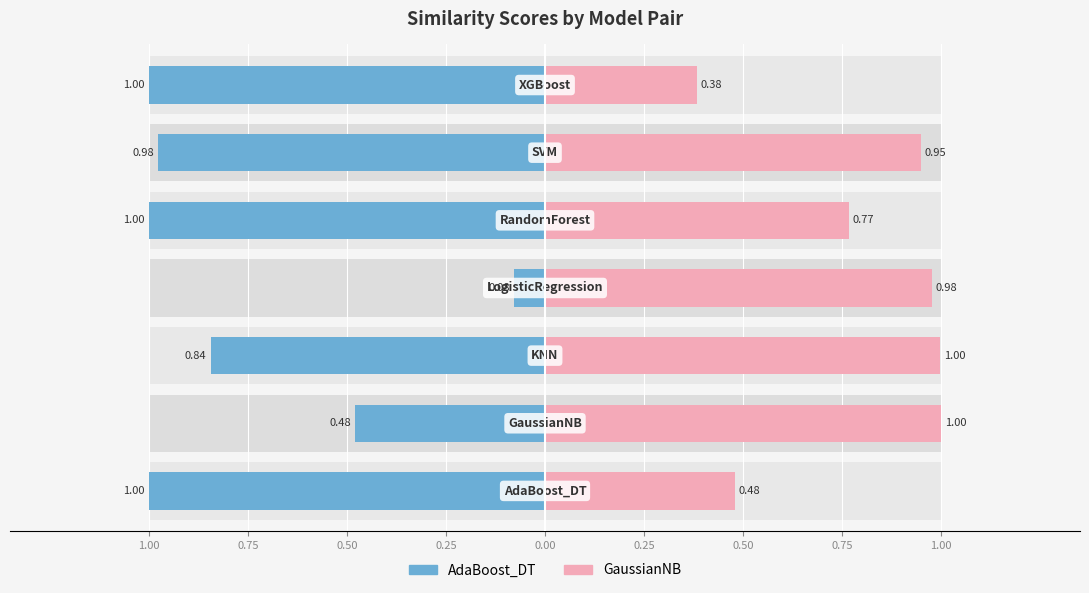

Which series has the largest total across all categories?

GaussianNB